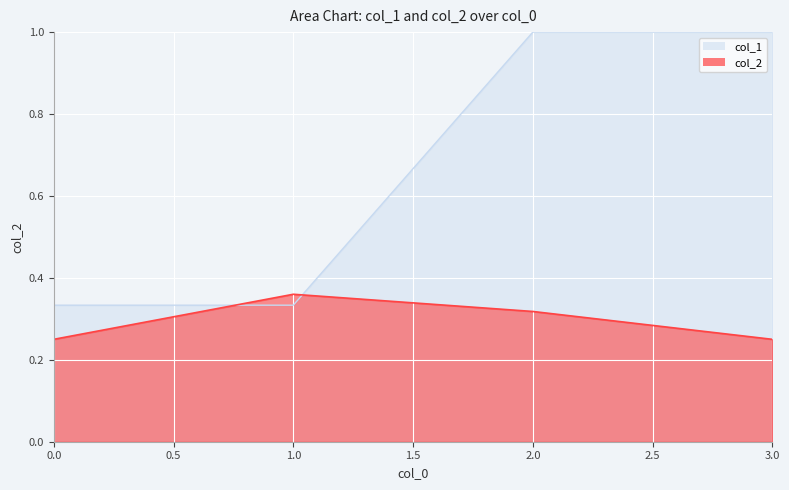

Count the col_2 values in the range 0 to 1.

4